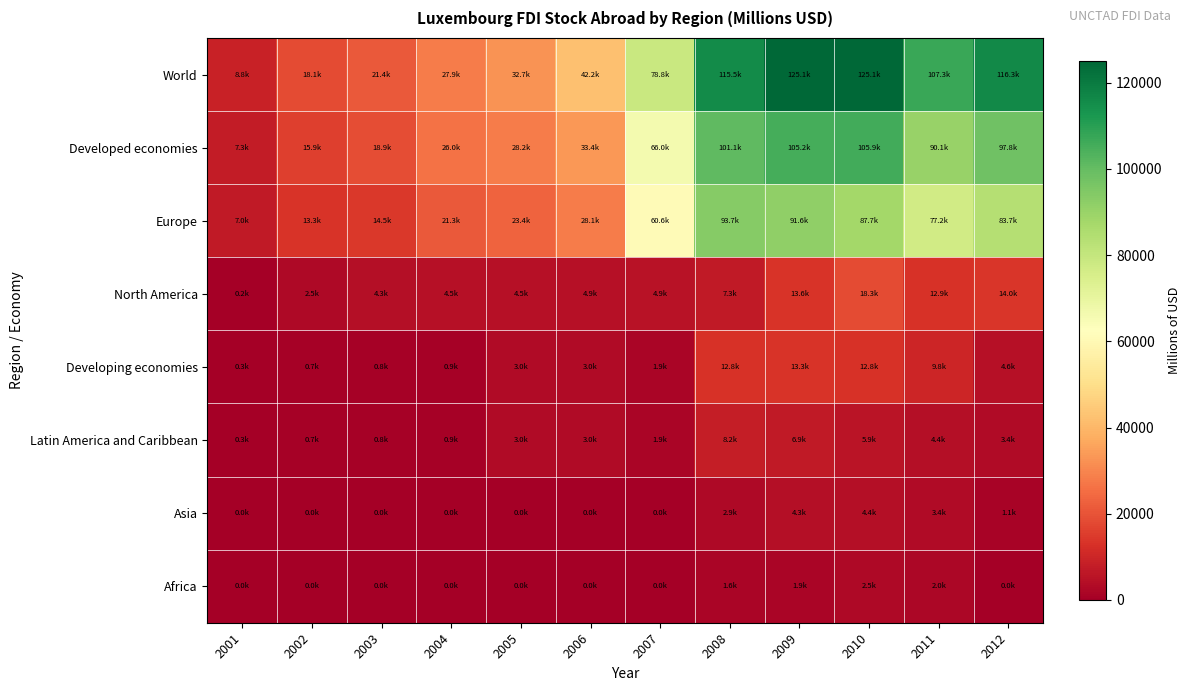

Reading left to right, list all the values displayed in this chart.

World: 2001=8810.2	2002=18140.2	2003=21354.8	2004=27883.0	2005=32691.3	2006=42223.0	2007=78786.6	2008=115491.6	2009=125070.1	2010=125107.1	2011=107251.4	2012=116278.8
Developed economies: 2001=7348.3	2002=15948.1	2003=18907.2	2004=25981.3	2005=28245.0	2006=33361.3	2007=65977.4	2008=101063.8	2009=105222.9	2010=105940.6	2011=90130.5	2012=97772.9
Europe: 2001=7033.1	2002=13277.0	2003=14473.9	2004=21276.8	2005=23440.9	2006=28134.2	2007=60633.1	2008=93743.5	2009=91626.5	2010=87669.4	2011=77198.0	2012=83748.9
North America: 2001=191.9	2002=2549.7	2003=4277.1	2004=4473.6	2005=4473.5	2006=4864.3	2007=4939.2	2008=7314.8	2009=13590.6	2010=18260.5	2011=12926.1	2012=14017.3
Developing economies: 2001=283.9	2002=725.8	2003=796.7	2004=935.1	2005=2965.3	2006=3023.8	2007=1942.4	2008=12807.8	2009=13250.6	2010=12848.9	2011=9814.2	2012=4555.9
Latin America and Caribbean: 2001=283.9	2002=725.8	2003=796.7	2004=935.1	2005=2965.3	2006=3023.8	2007=1942.4	2008=8211.0	2009=6932.2	2010=5856.6	2011=4394.1	2012=3408.0
Asia: 2001=0.0	2002=0.0	2003=0.0	2004=0.0	2005=0.0	2006=0.0	2007=0.0	2008=2864.1	2009=4321.8	2010=4354.7	2011=3356.4	2012=1147.9
Africa: 2001=0.0	2002=0.0	2003=0.0	2004=0.0	2005=0.0	2006=0.0	2007=0.0	2008=1601.8	2009=1931.8	2010=2536.1	2011=1999.1	2012=0.0